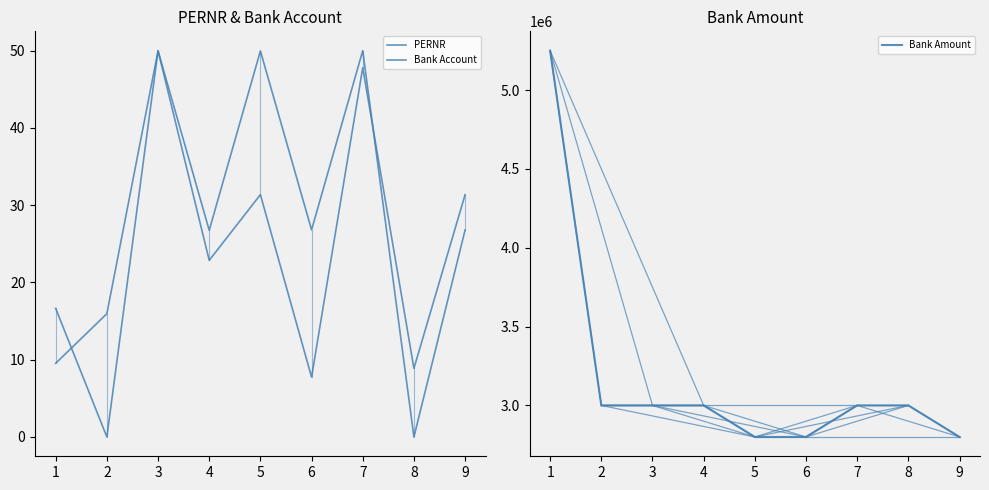

What is the sum of the PERNR values at 4 and 6?

53.5